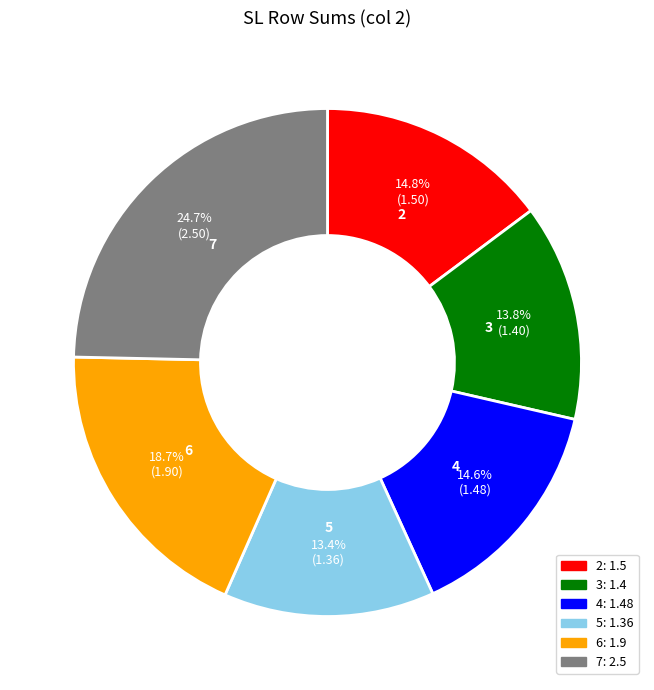

What is the total percentage of 3 and 7?

38.5%